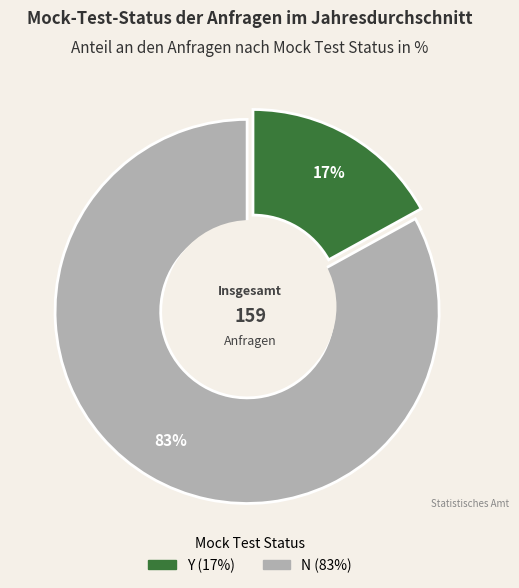

What percentage is NOT represented by Y?

83.0%